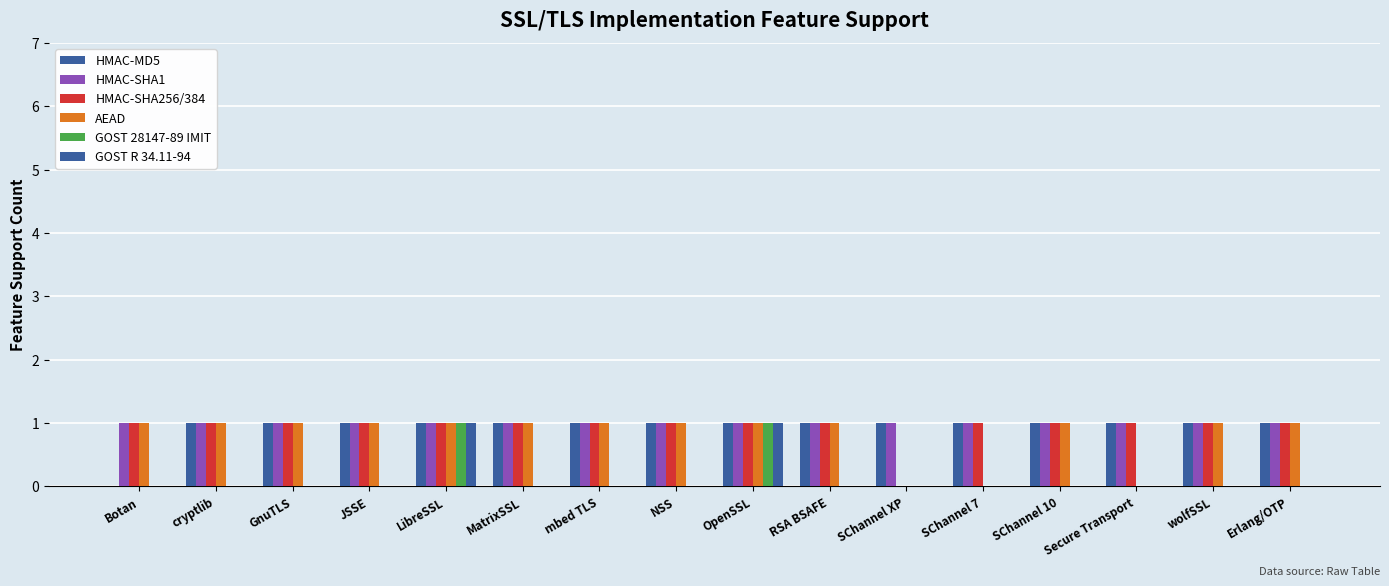

How many groups of bars are there?

16